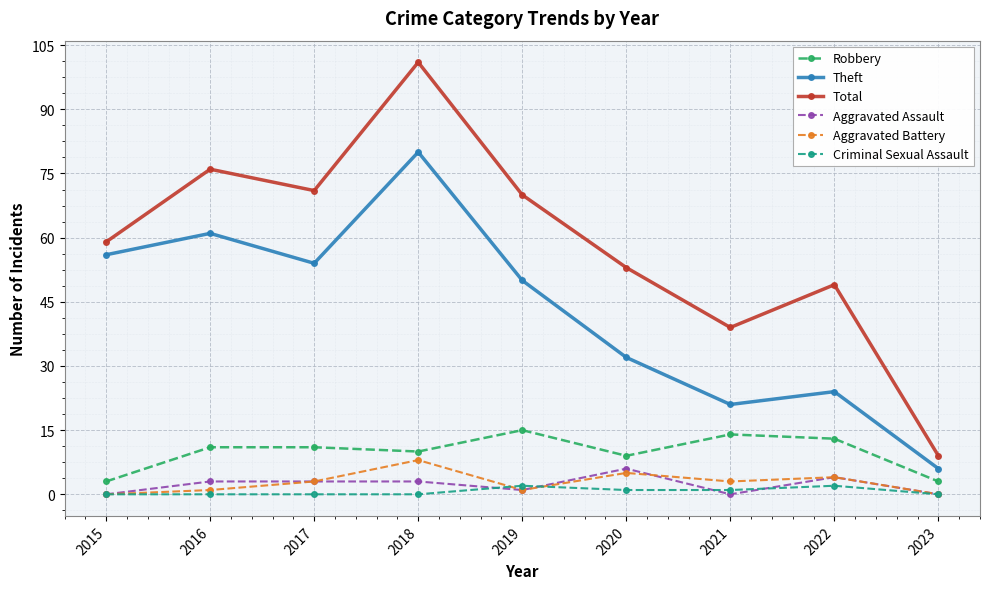

The value of Theft at 2023 is 2. True or false?

False